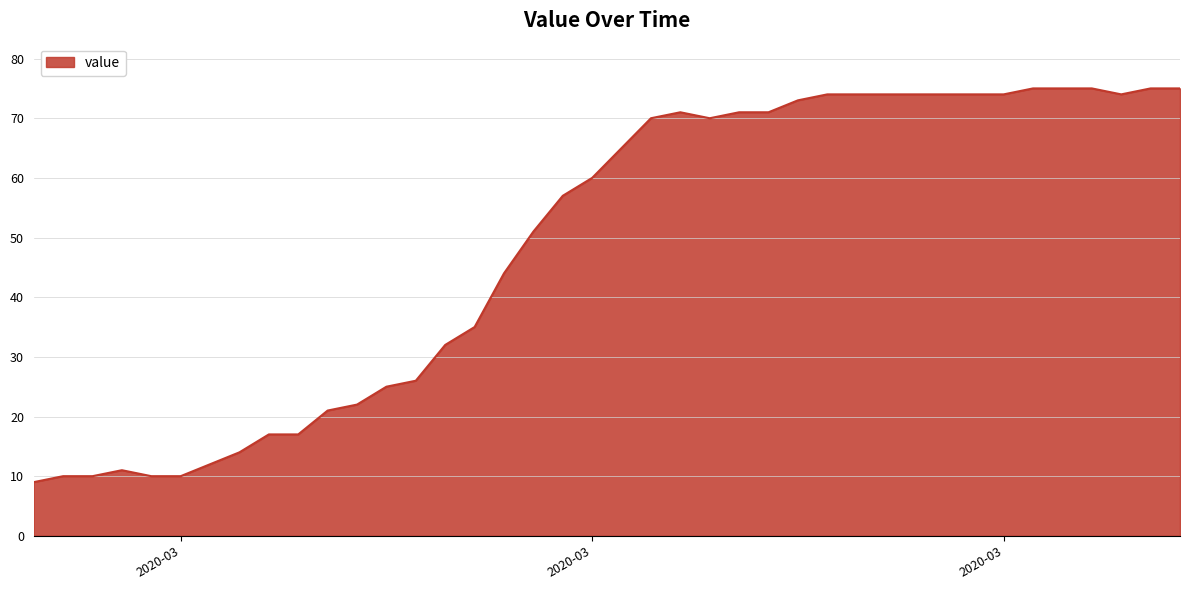

What is the minimum value shown in the chart?

9